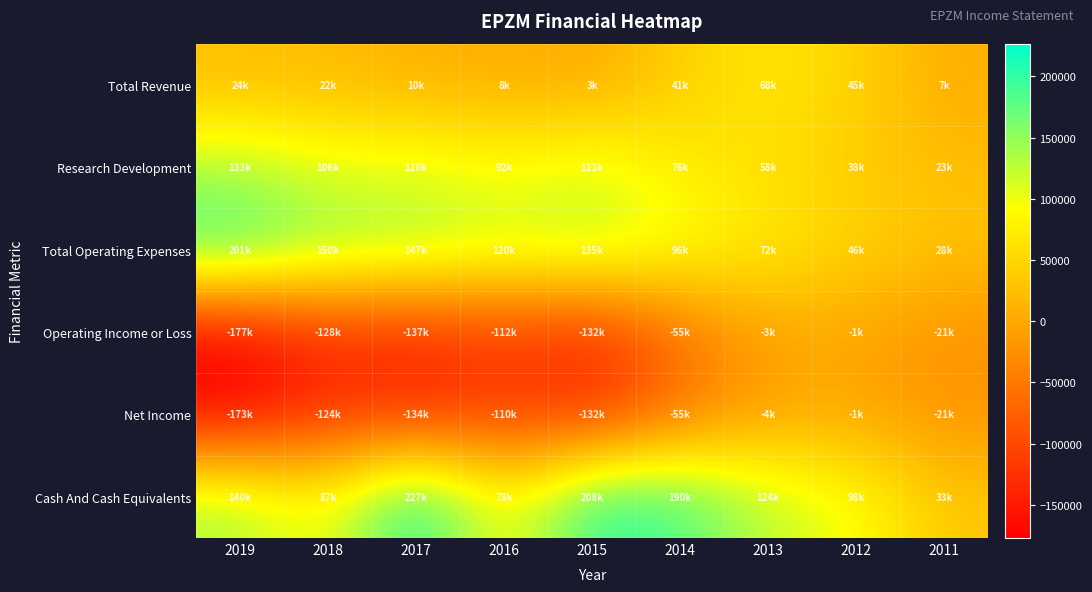

Between 2019 and 2013, which series saw the biggest shift?

Operating Income or Loss